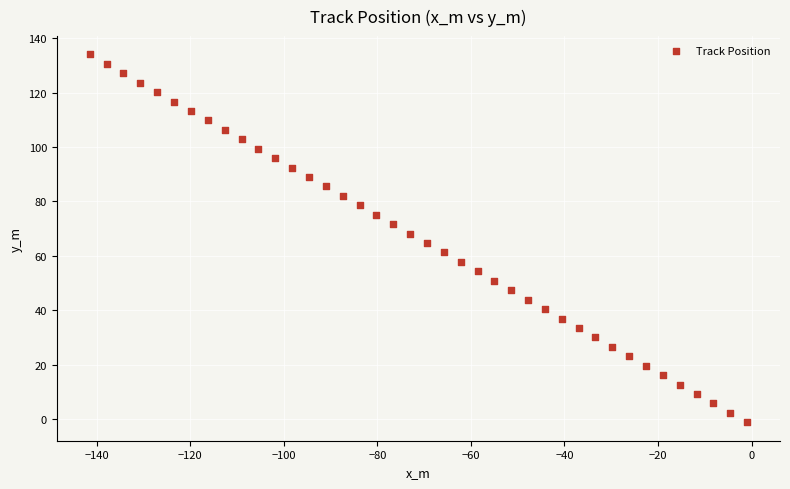

What is the range of X values (max minus min)?

140.5